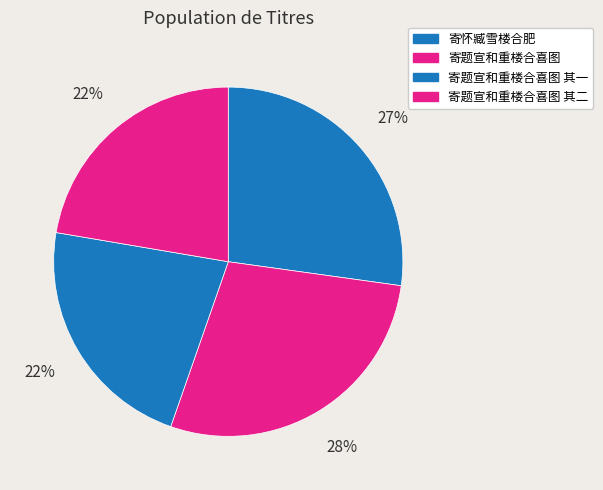

To the nearest percent, what percentage of the pie is 寄题宣和重楼合喜图 其二?

22%